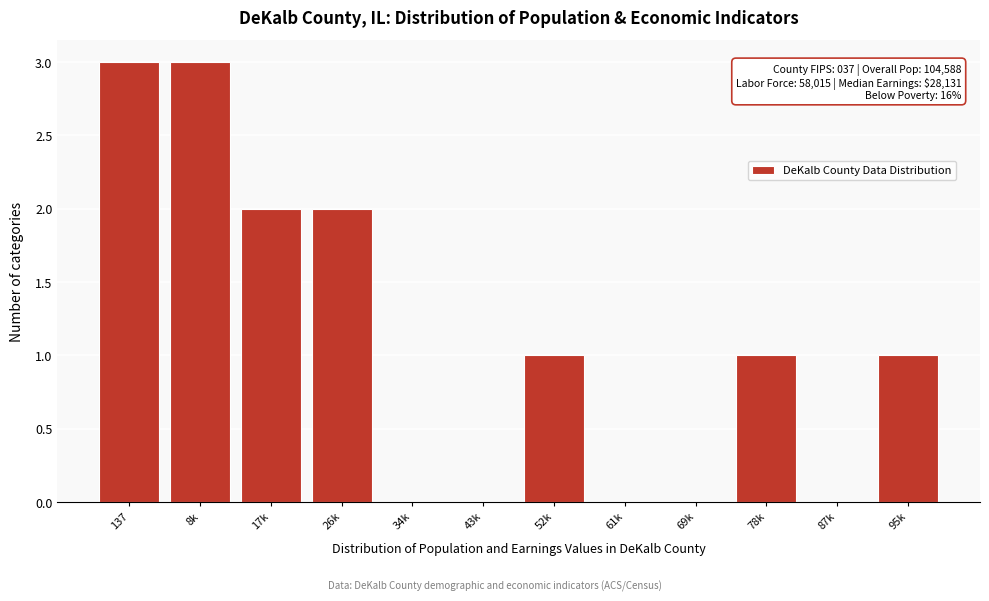

Reading right to left, transcribe all the data shown in this chart.

95k=1	87k=0	78k=1	69k=0	61k=0	52k=1	43k=0	34k=0	26k=2	17k=2	8k=3	137=3